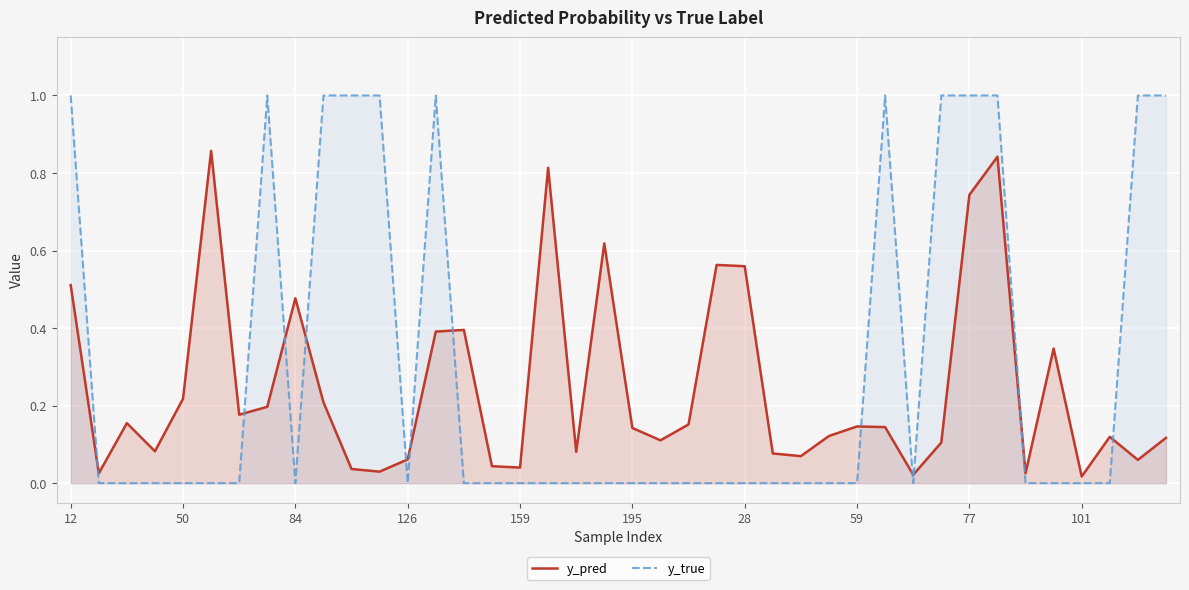

Which series ends up on top after the final intersection of y_pred and y_true?

y_true